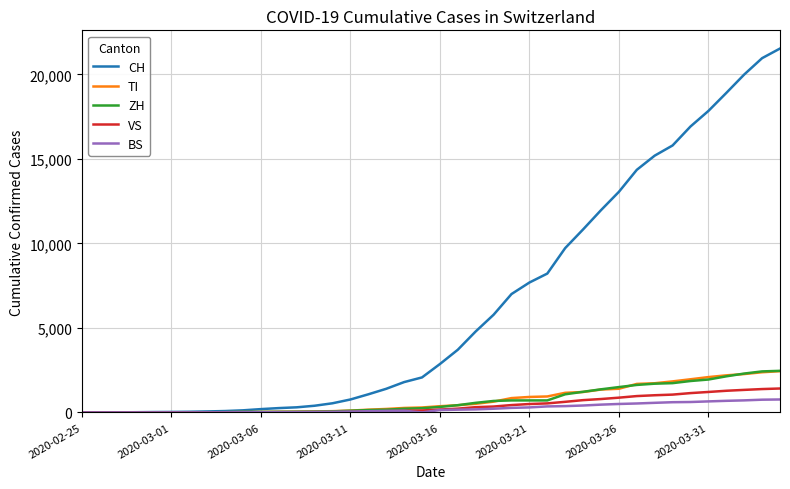

Which series has the largest total across all categories?

CH